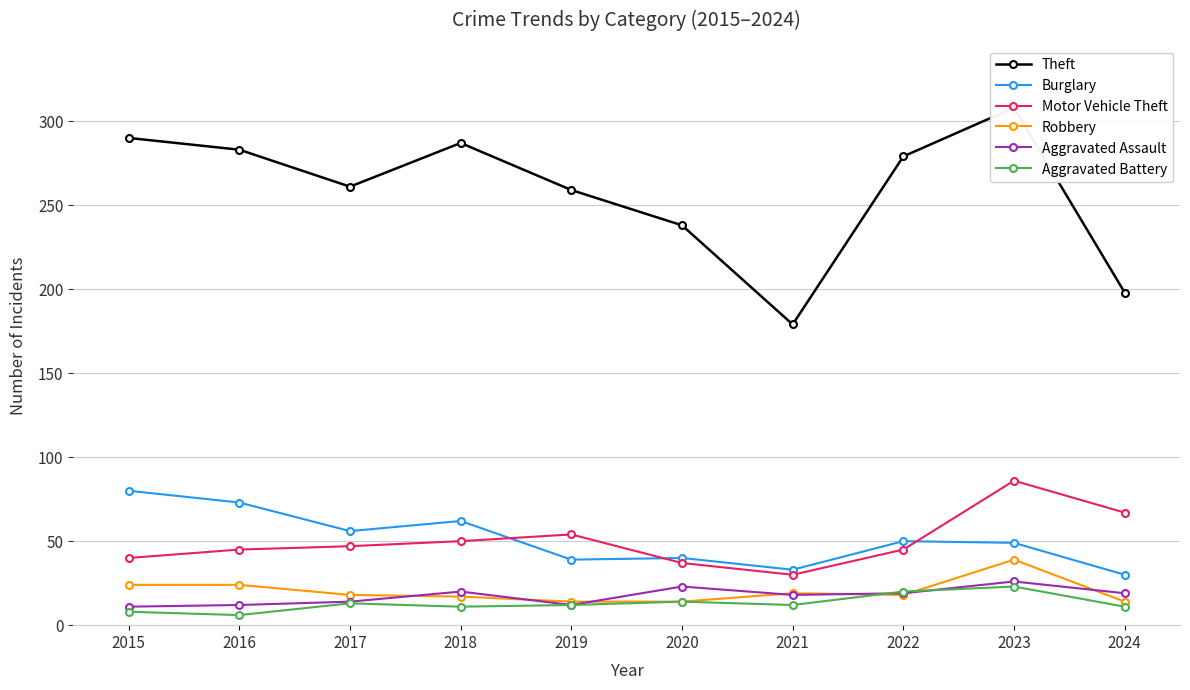

Which series has the widest spread of values?

Theft